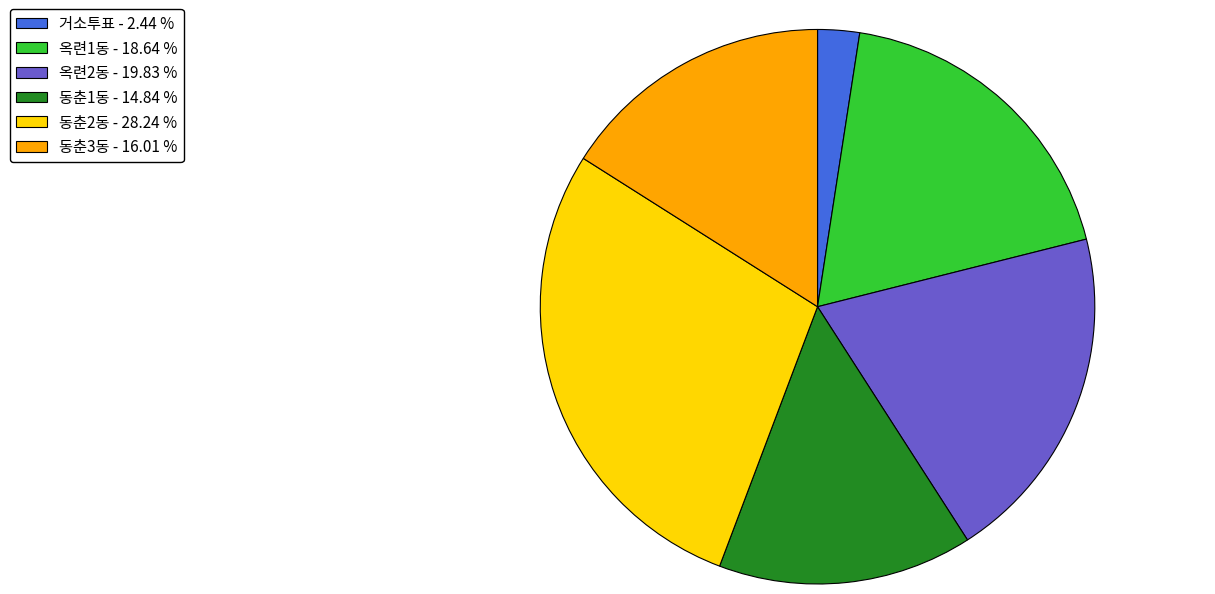

What is the smallest slice in the pie chart?

거소투표